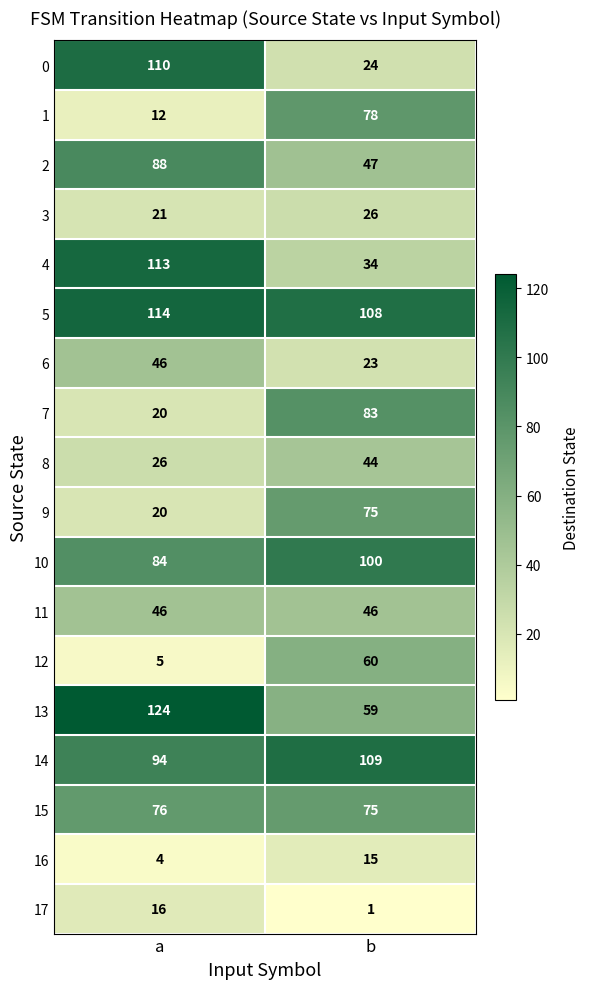

Which series has the largest range (max minus min)?

0